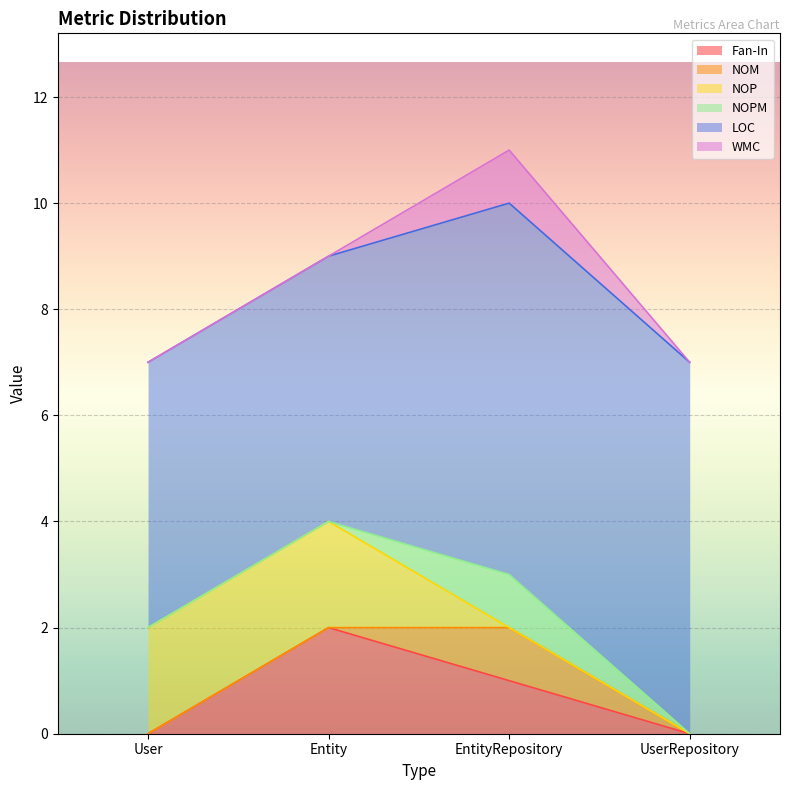

Reading left to right, list all the values displayed in this chart.

Fan-In: User=0	Entity=2	EntityRepository=1	UserRepository=0
NOM: User=0	Entity=0	EntityRepository=1	UserRepository=0
NOP: User=2	Entity=2	EntityRepository=0	UserRepository=0
NOPM: User=0	Entity=0	EntityRepository=1	UserRepository=0
LOC: User=5	Entity=5	EntityRepository=7	UserRepository=7
WMC: User=0	Entity=0	EntityRepository=1	UserRepository=0